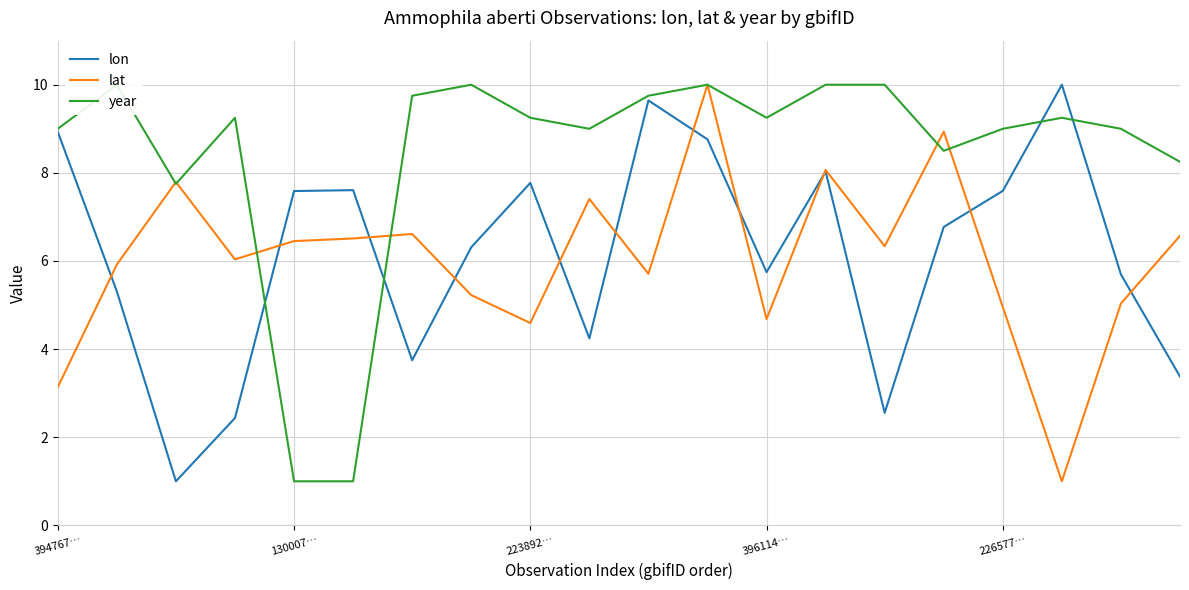

Count the number of data series in this chart.

3